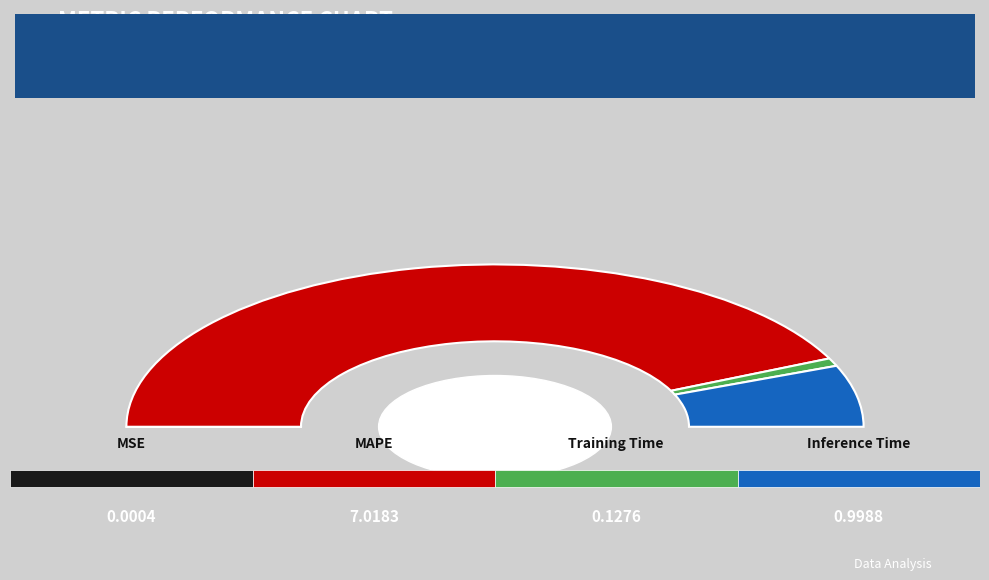

Count the number of slices in the pie.

4